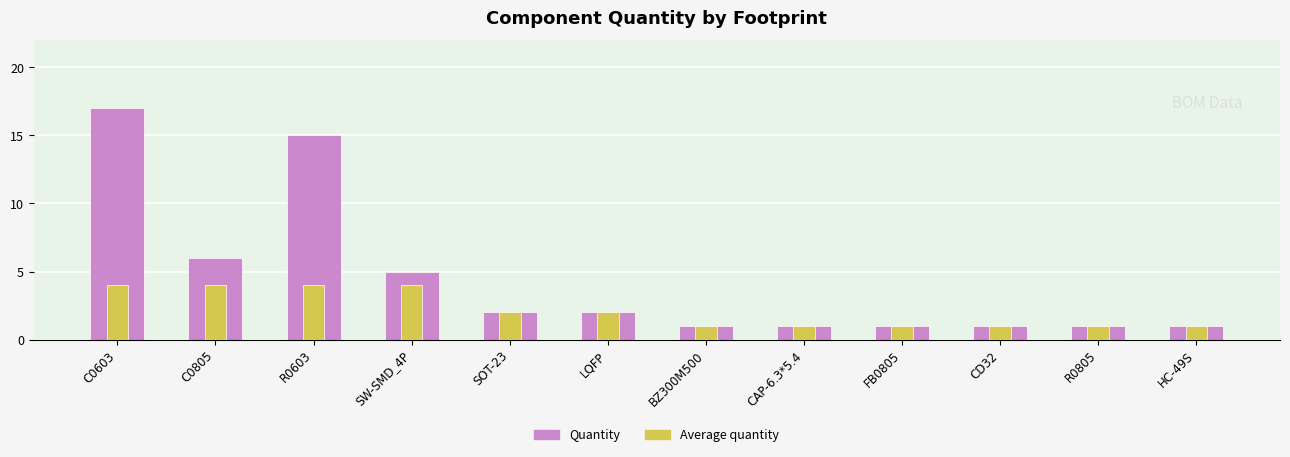

Reading left to right, transcribe all the data shown in this chart.

Quantity: C0603=17	C0805=6	R0603=15	SW-SMD_4P=5	SOT-23=2	LQFP=2	BZ300M500=1	CAP-6.3*5.4=1	FB0805=1	CD32=1	R0805=1	HC-49S=1
Average quantity: C0603=0	C0805=0	R0603=0	SW-SMD_4P=0	SOT-23=0	LQFP=0	BZ300M500=0	CAP-6.3*5.4=0	FB0805=0	CD32=0	R0805=0	HC-49S=0
Avg reference: C0603=4	C0805=4	R0603=4	SW-SMD_4P=4	SOT-23=2	LQFP=2	BZ300M500=1	CAP-6.3*5.4=1	FB0805=1	CD32=1	R0805=1	HC-49S=1